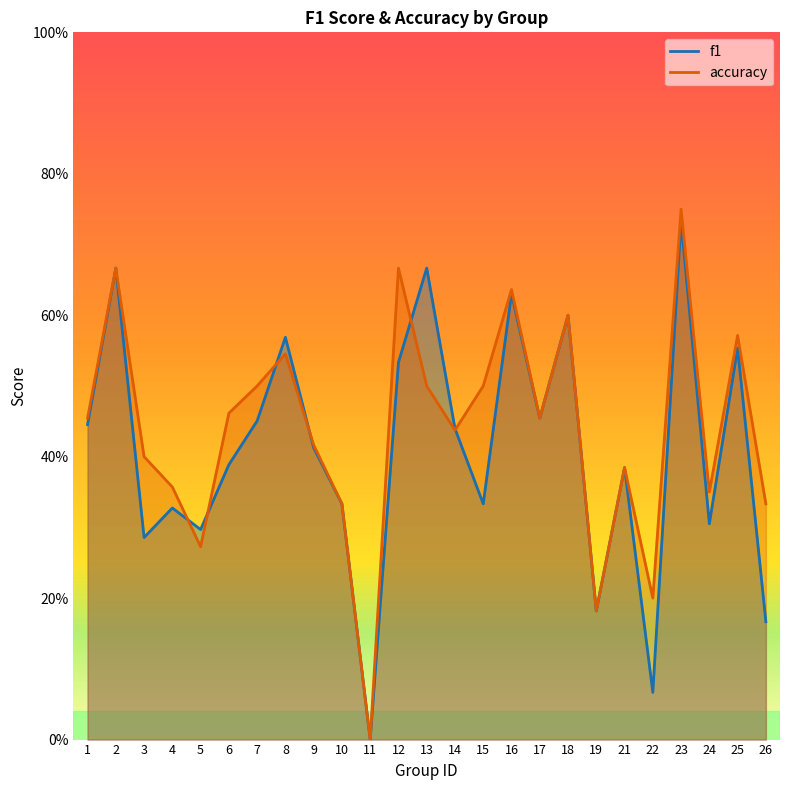

What is the difference between the second highest and minimum values in the accuracy series?

0.7